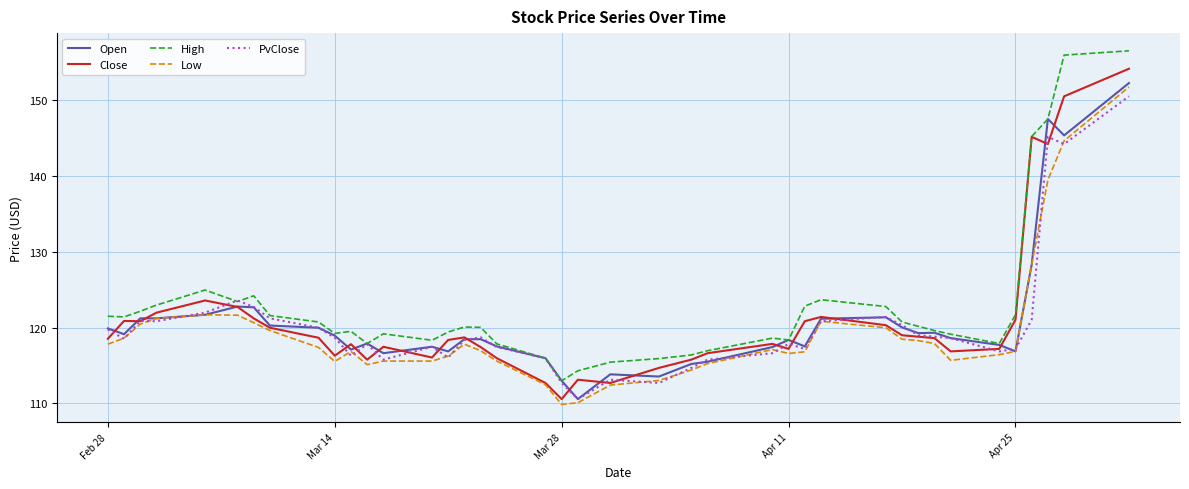

Which series has the largest total across all categories?

High